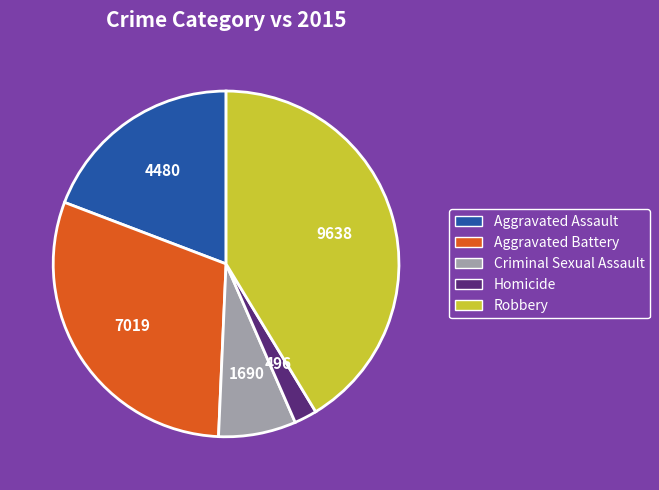

Which slice is the largest?

Robbery